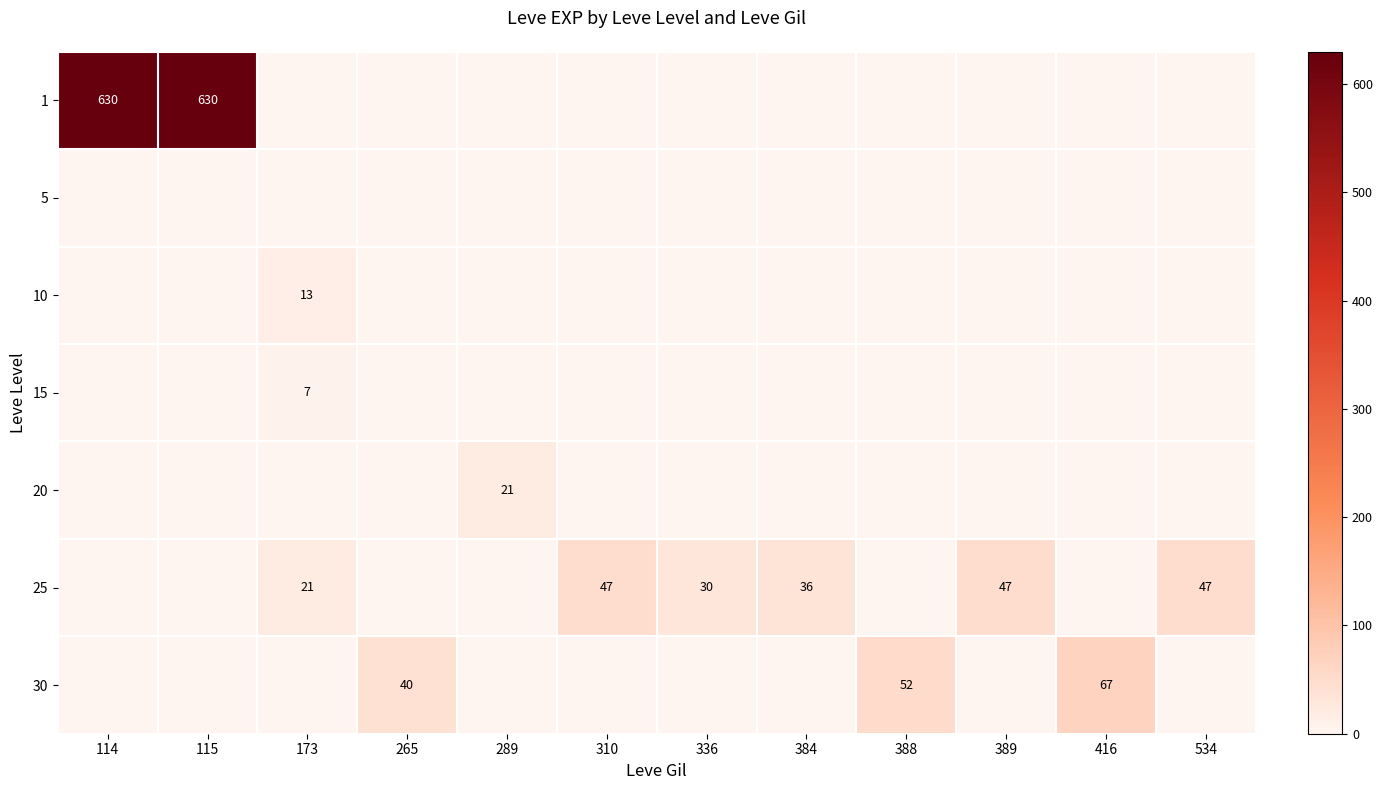

At which category does the chart reach its minimum across all series?

173